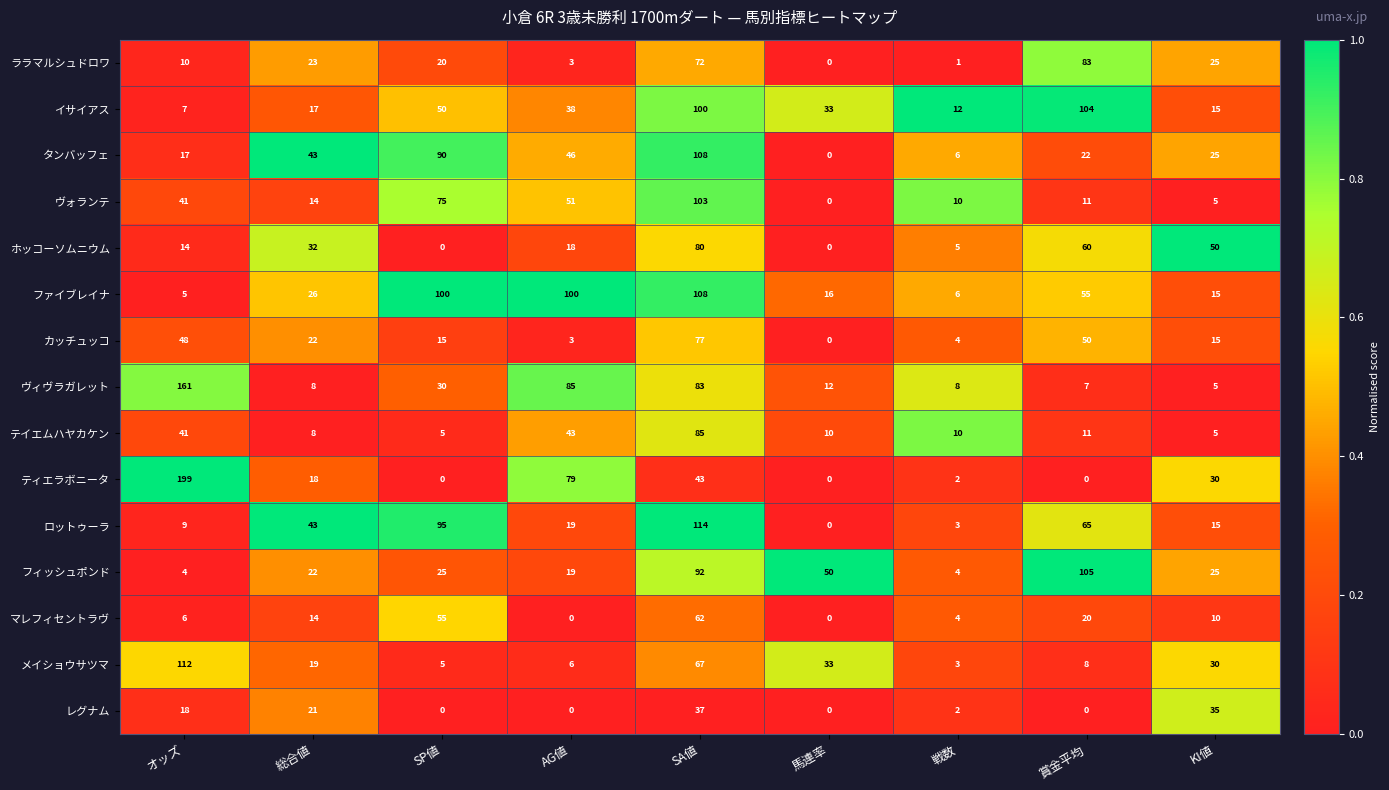

What is the highest value of the ララマルシュドロワ series?

83